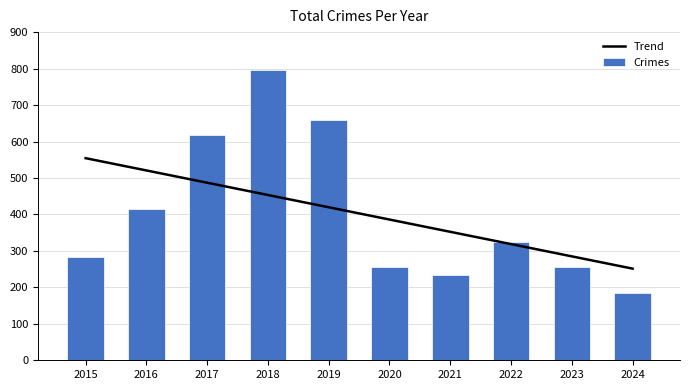

Which series has the largest total across all categories?

Crimes